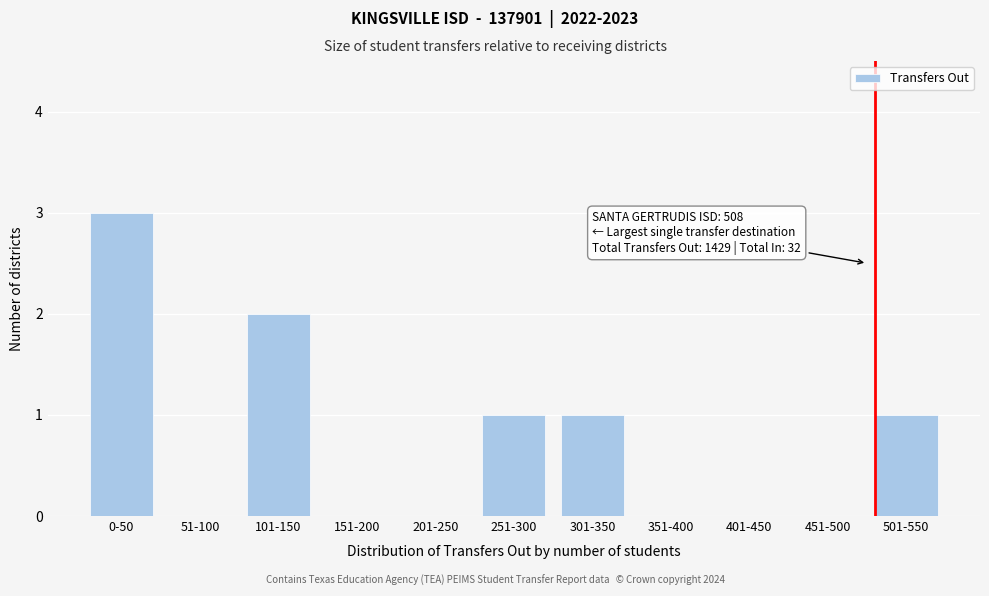

Reading left to right, transcribe all the data shown in this chart.

0-50=3	51-100=0	101-150=2	151-200=0	201-250=0	251-300=1	301-350=1	351-400=0	401-450=0	451-500=0	501-550=1